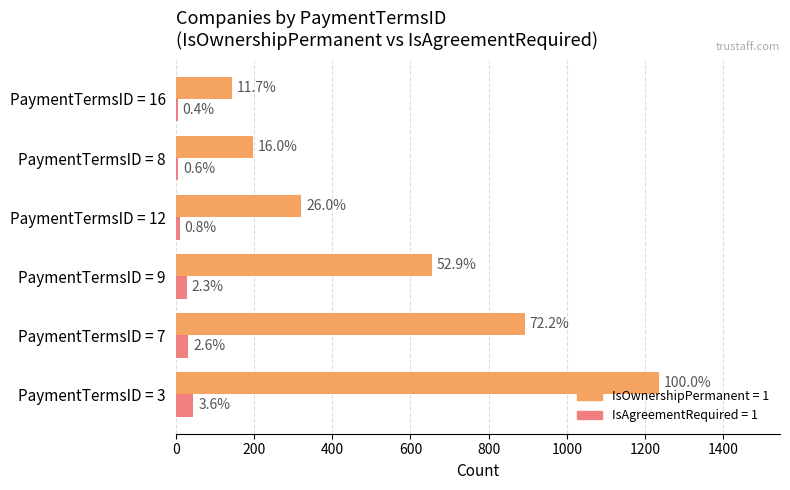

What is the smallest value displayed?

5